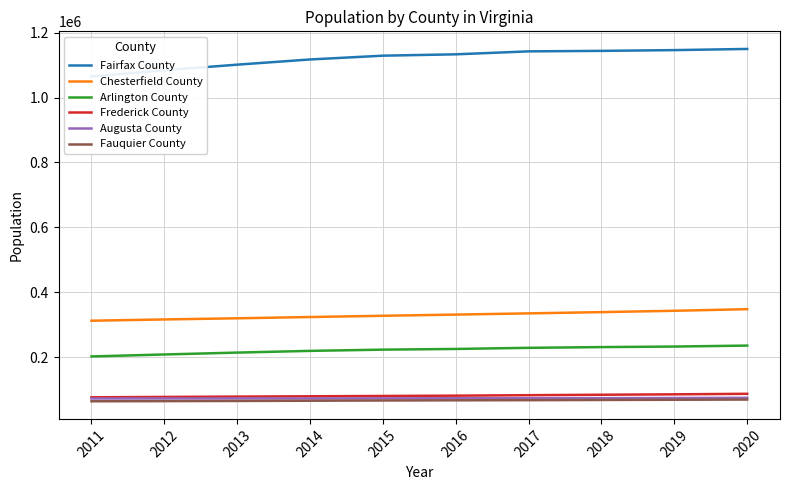

True or false: Fauquier County and Arlington County intersect in this chart.

False